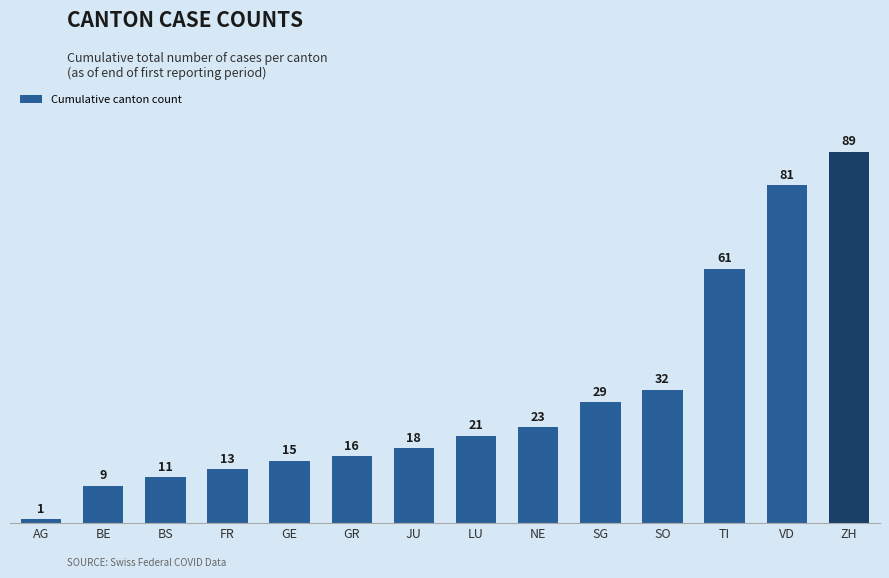

Are the bars horizontal?

No